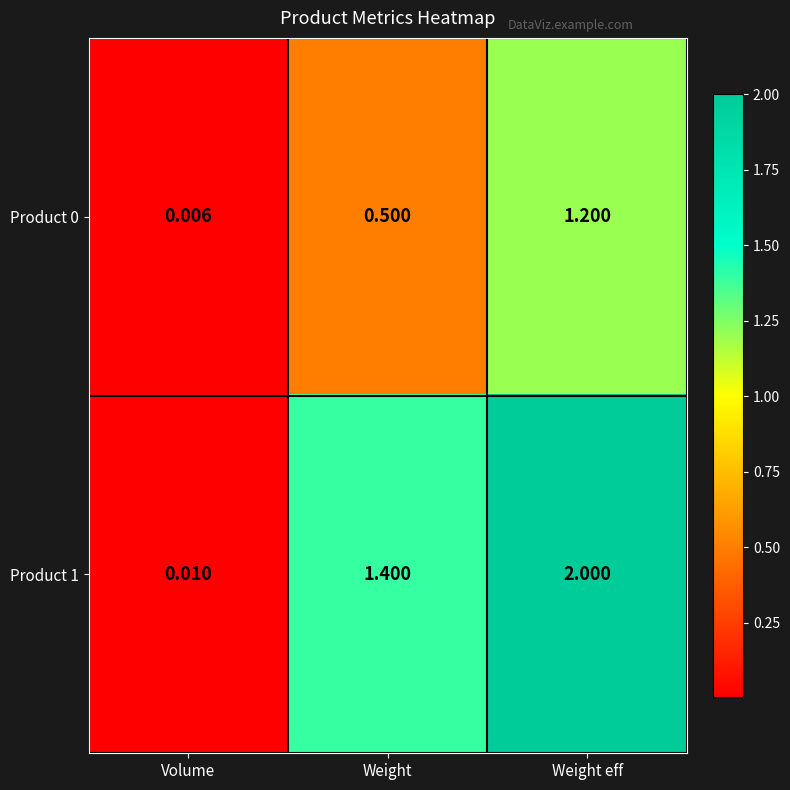

What is the spread (max minus min) of values at Weight eff?

0.8